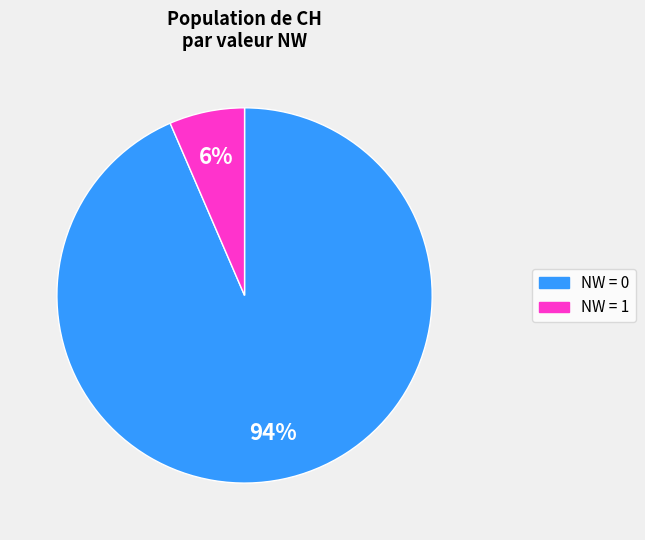

Is there a majority slice in this chart?

Yes